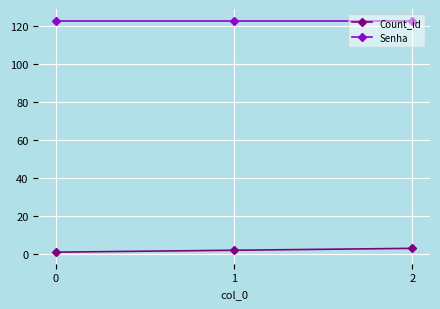

Rank the series by their average value, from lowest to highest.

Count_id, Senha